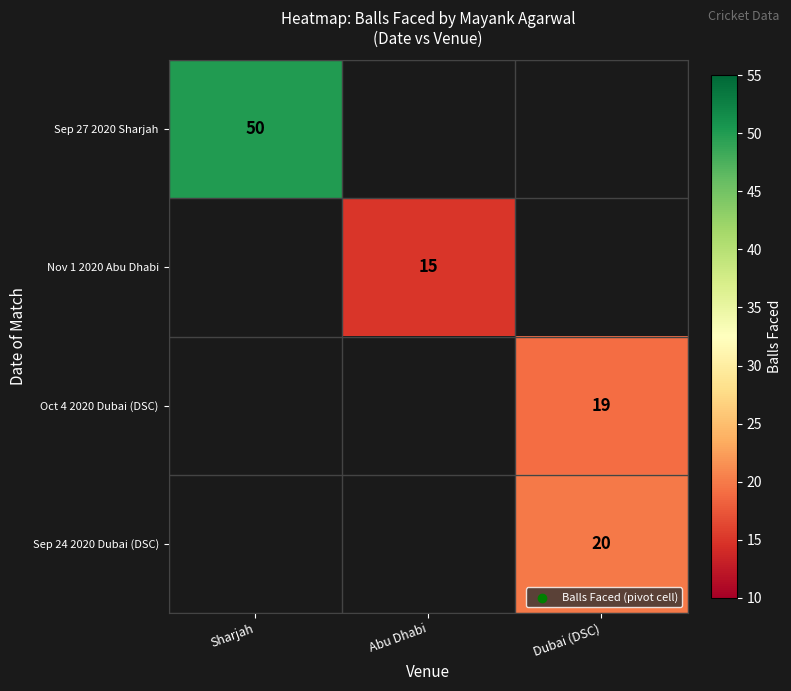

Is it true that Oct 4 2020 Dubai (DSC) equals 32.0 at Dubai (DSC)?

False